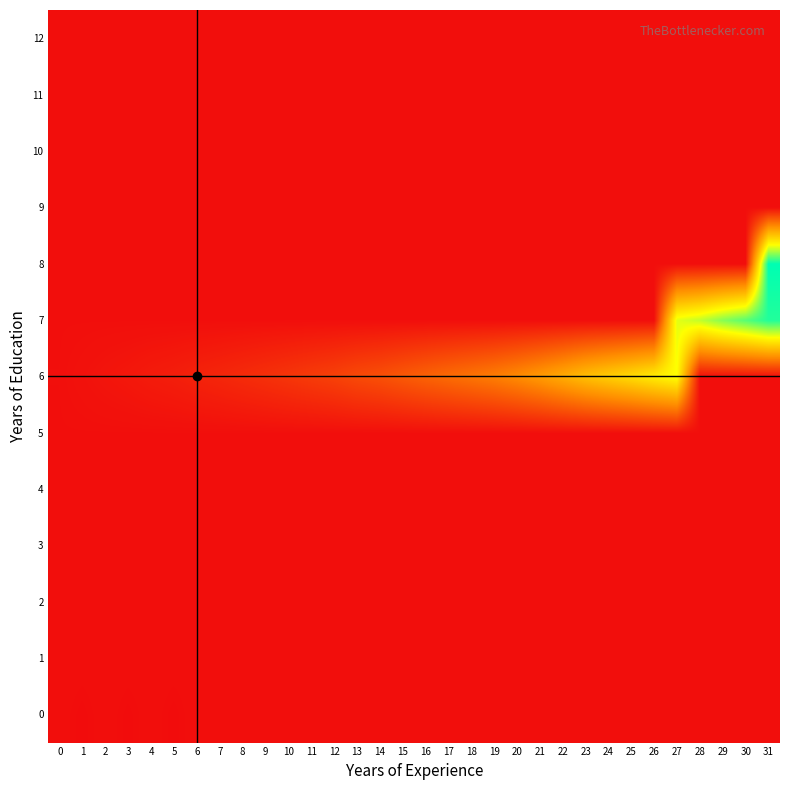

How many series are shown in this chart?

13